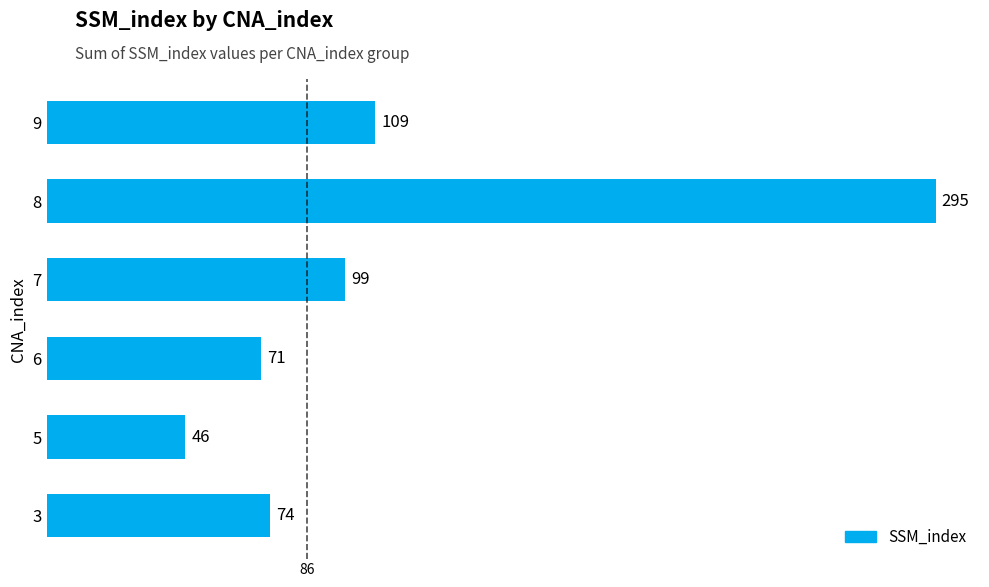

Rank the categories by value from lowest to highest.

5, 6, 3, 7, 9, 8